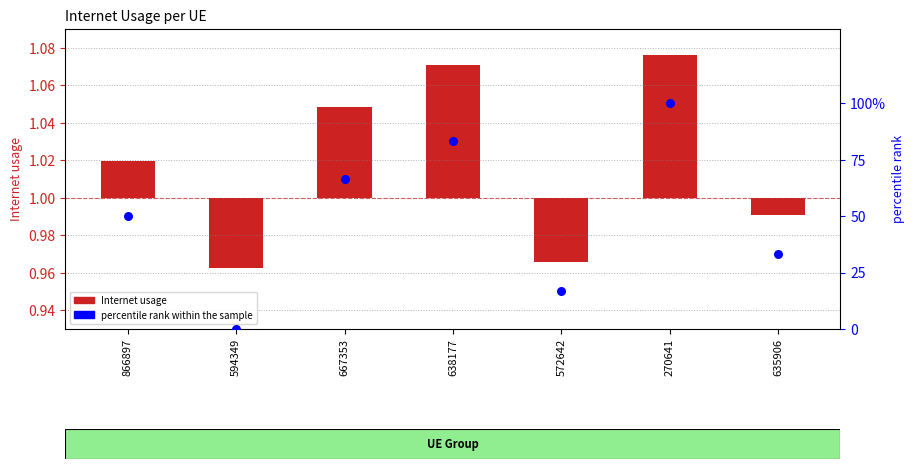

Which series has the largest total across all categories?

percentile rank within the sample